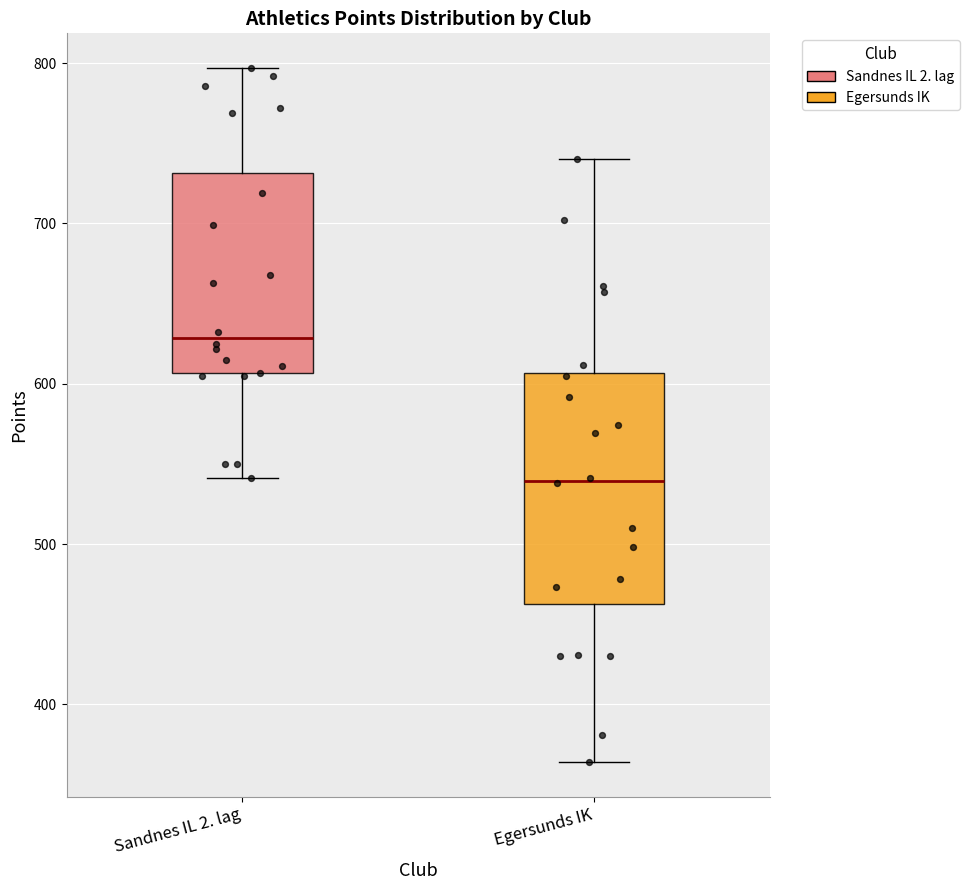

Comparing the boxes themselves (not the whiskers), which one is the tallest?

Egersunds IK